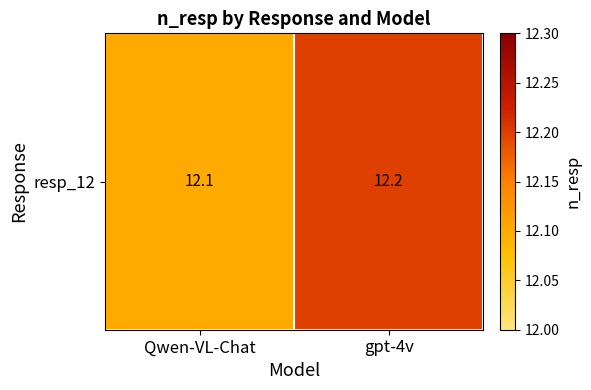

True or false: the data shows 6.7 at Qwen-VL-Chat.

False